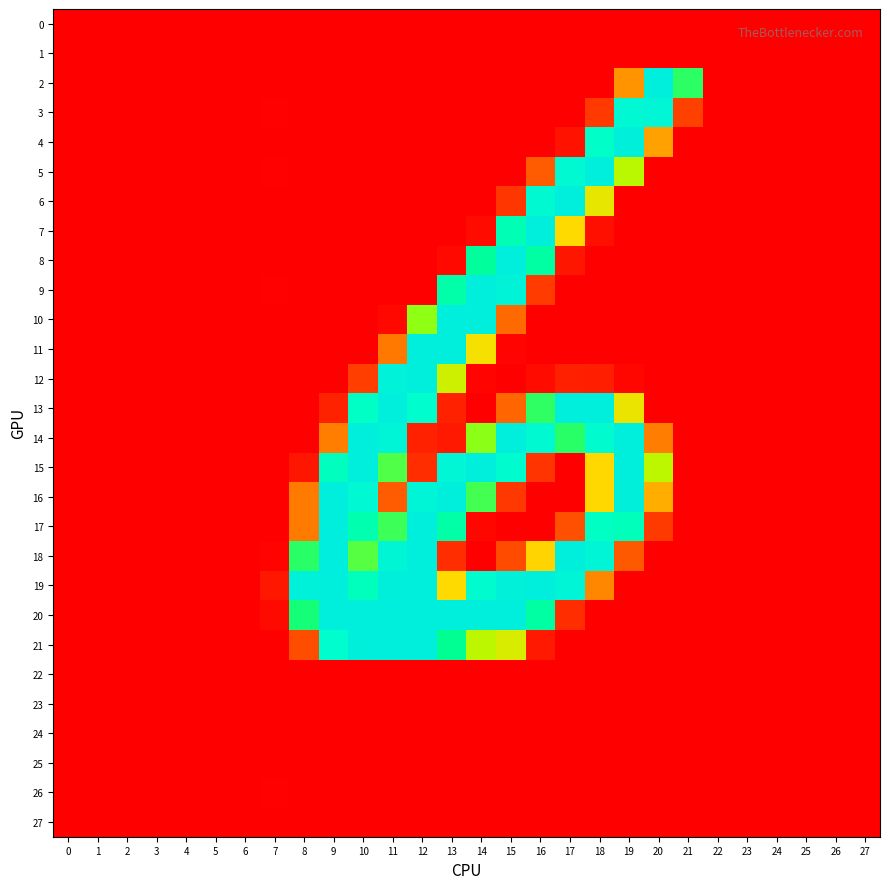

Which series has the largest range (max minus min)?

18